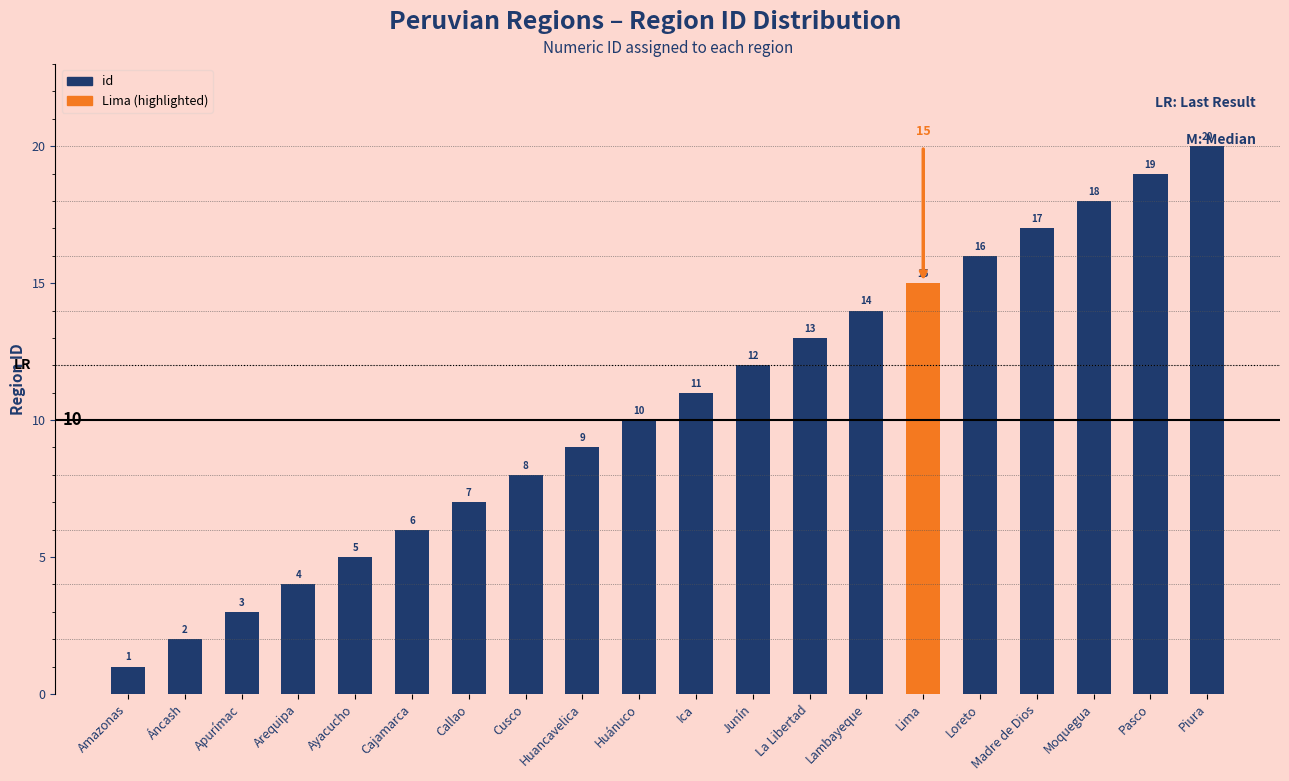

What is the difference between the maximum and minimum values?

19